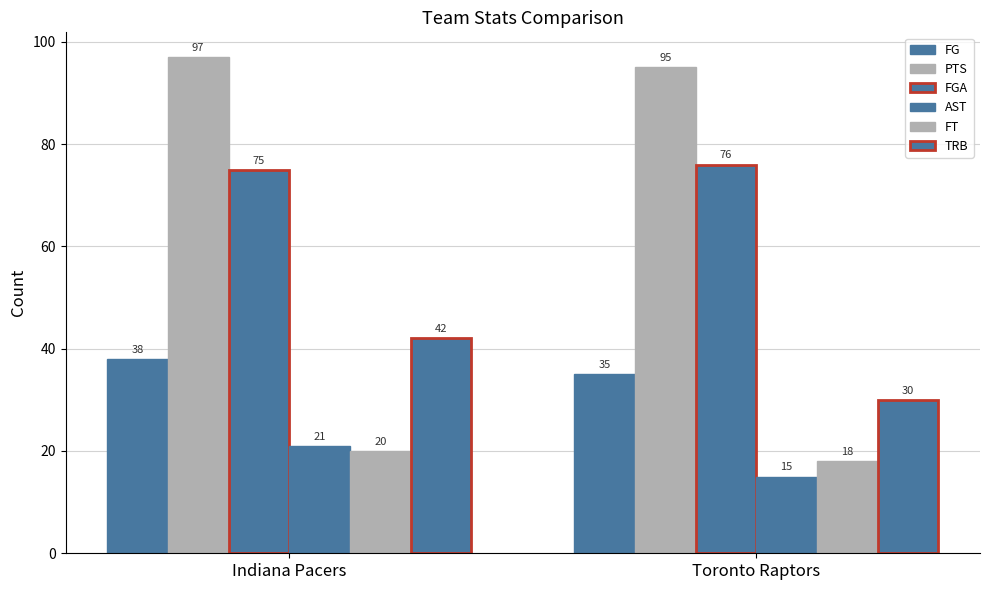

Reading left to right, list all the values displayed in this chart.

FG: Indiana Pacers=38	Toronto Raptors=35
PTS: Indiana Pacers=97	Toronto Raptors=95
FGA: Indiana Pacers=75	Toronto Raptors=76
AST: Indiana Pacers=21	Toronto Raptors=15
FT: Indiana Pacers=20	Toronto Raptors=18
TRB: Indiana Pacers=42	Toronto Raptors=30